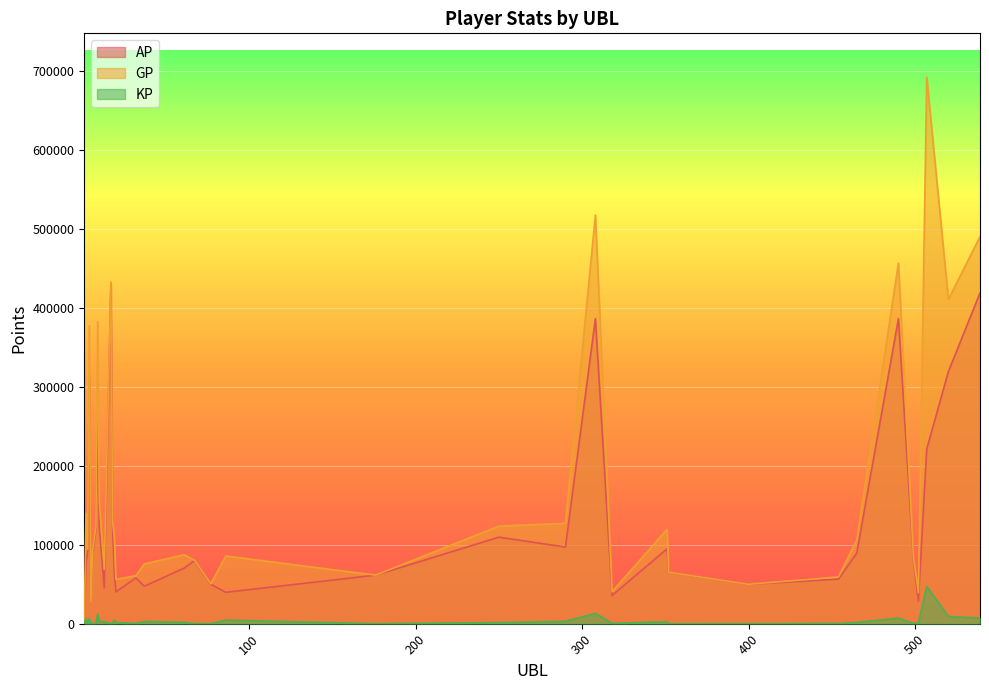

How many lines are shown in the chart?

3